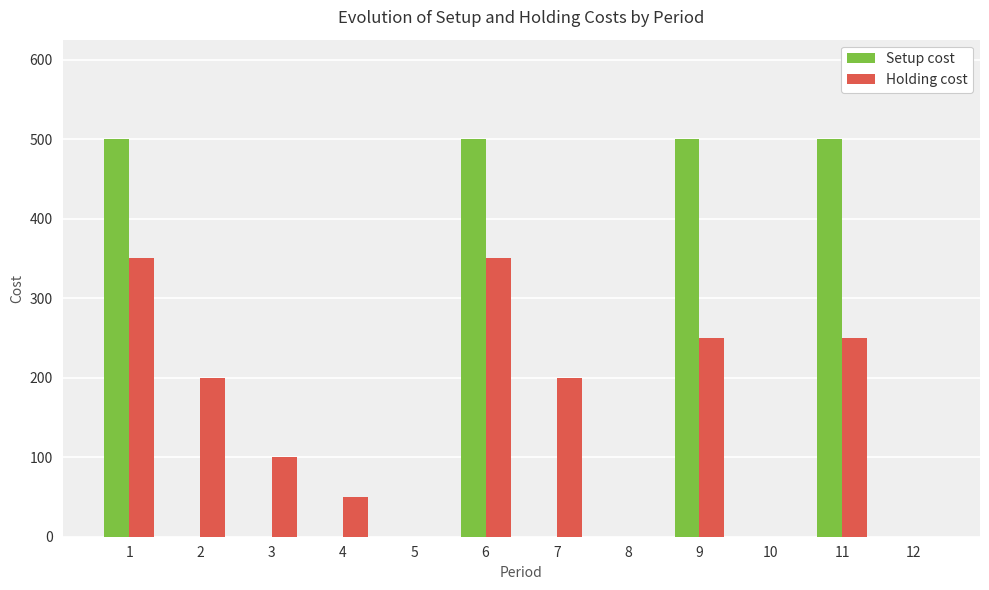

What are all the series names shown in the legend?

Setup cost, Holding cost